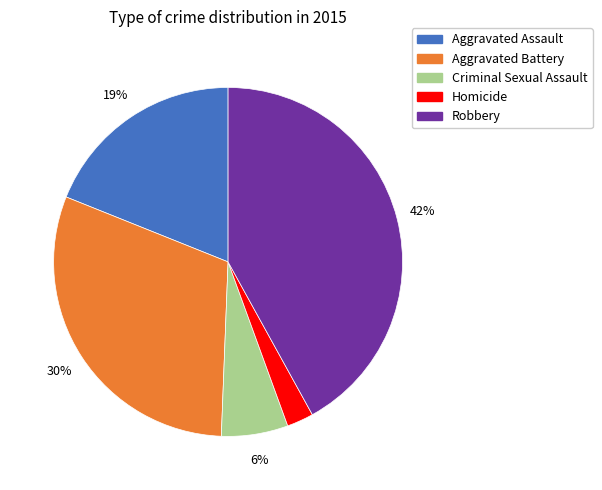

To the nearest percent, what percentage of the pie is Criminal Sexual Assault?

6%